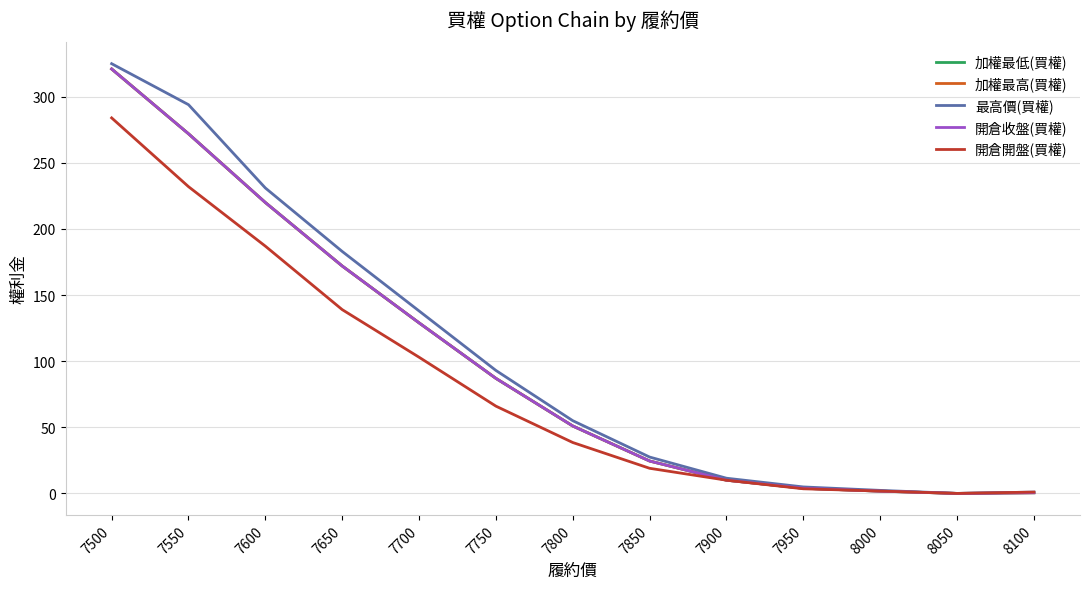

Rank the series by their maximum value, from highest to lowest.

最高價(買權), 加權最低(買權), 加權最高(買權), 開倉收盤(買權), 開倉開盤(買權)